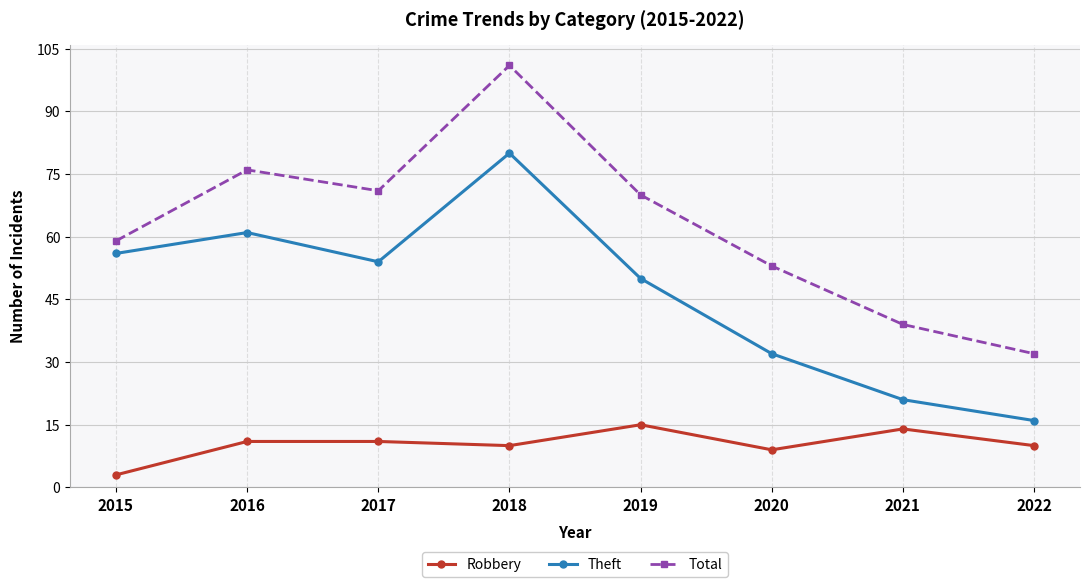

True or false: Robbery and Total intersect in this chart.

False